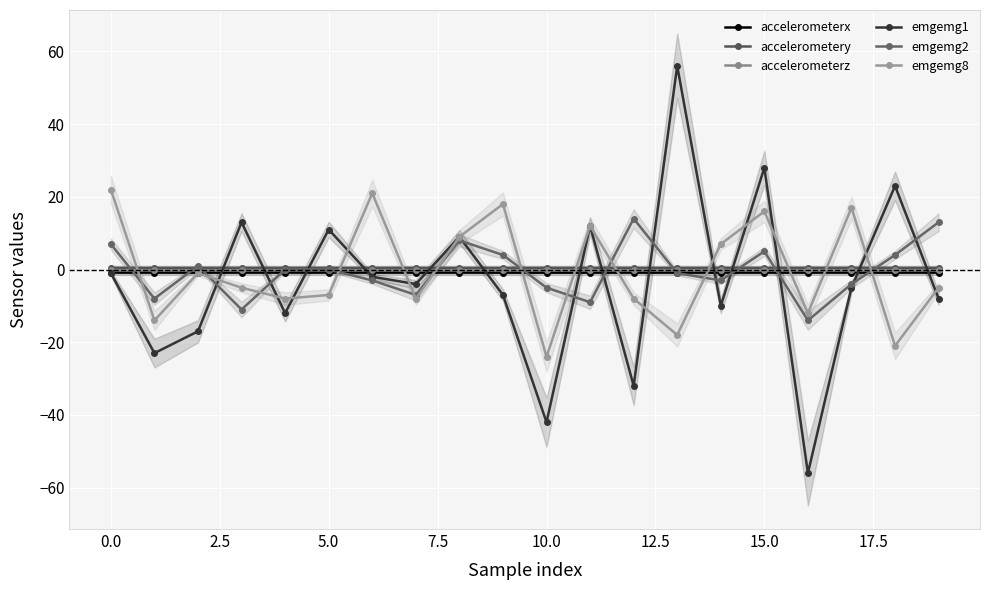

How many data points in emgemg8 are above -5?

9